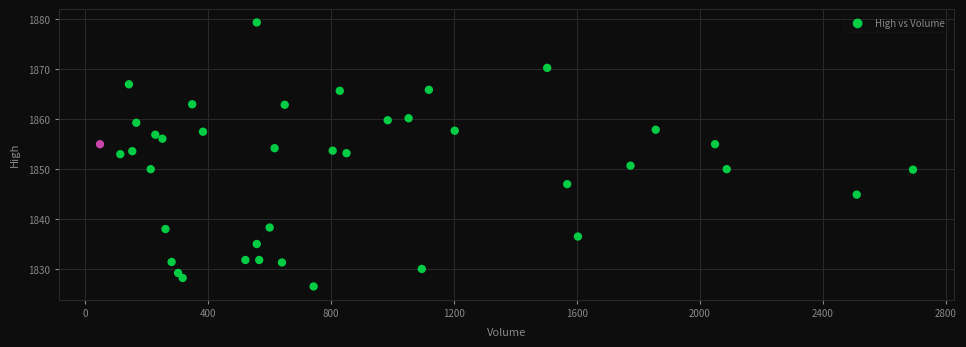

What is the range of Y values (max minus min)?

52.9